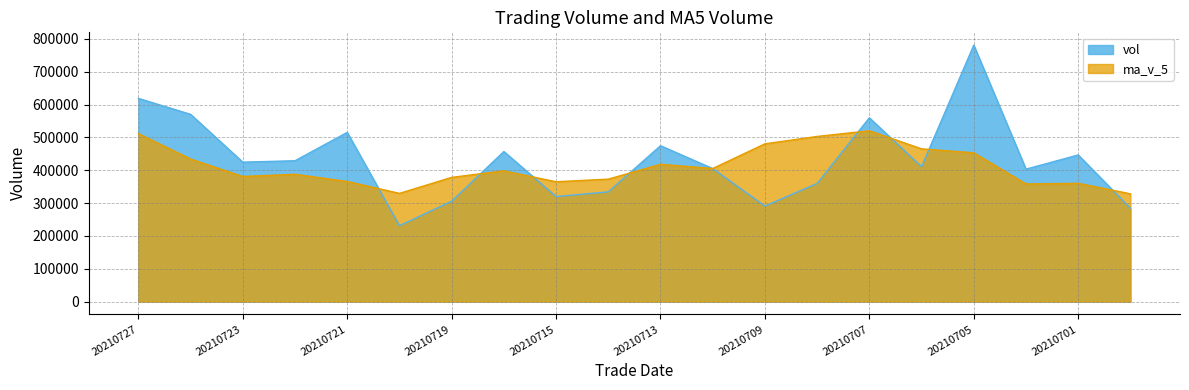

What is the difference between the maximum and minimum values in the ma_v_5 series?

191995.7